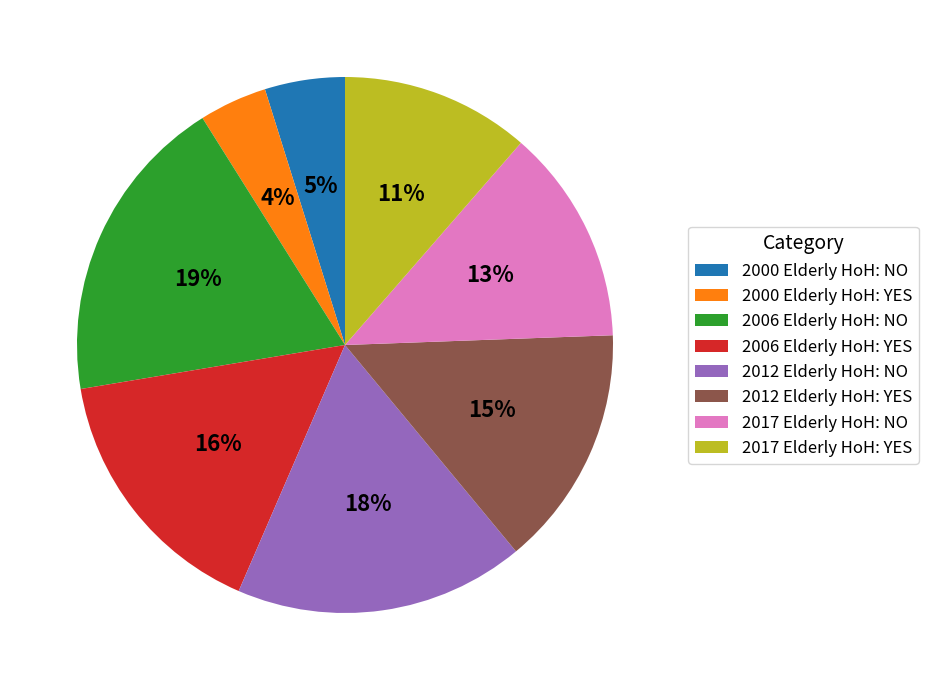

Is there a majority slice in this chart?

No